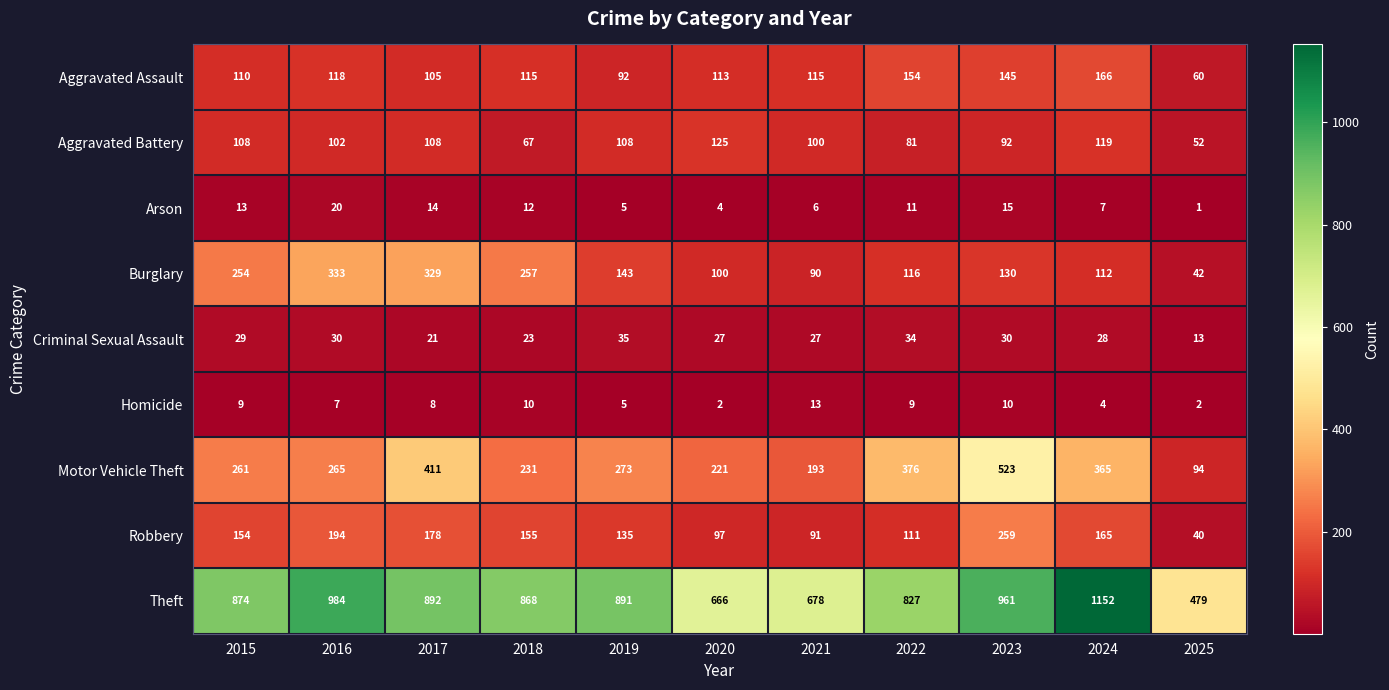

Which series has the largest total across all categories?

Theft